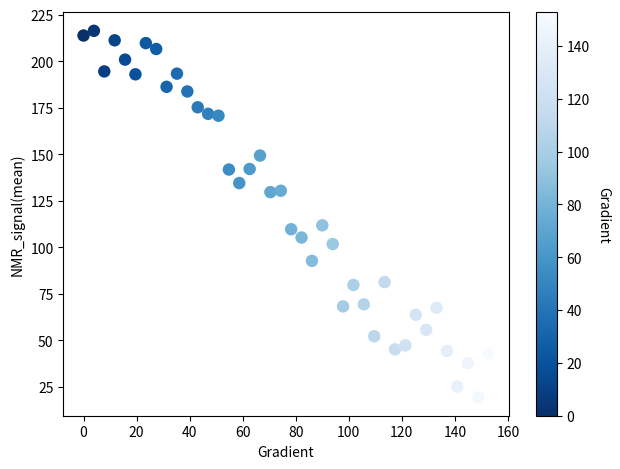

What is the range of X values (max minus min)?

152.6